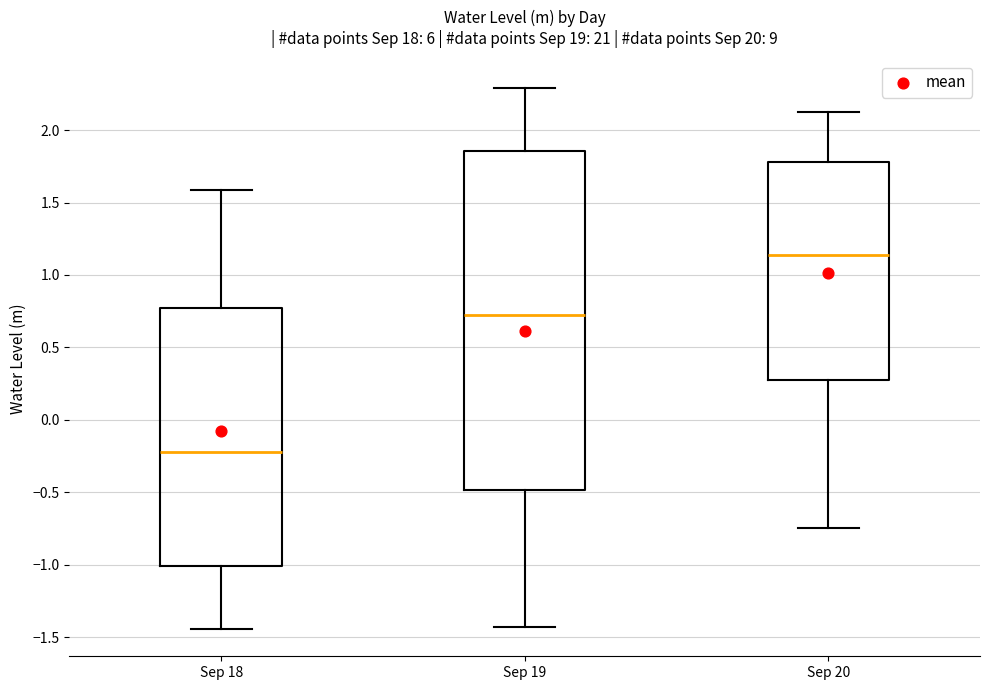

Reading left to right, read every box against the y-axis: the position of its median line, the range the box covers, and the ends of its whiskers. The values are not printed on the chart, so give them approximately, as read against the axis.

Sep 18: median -0.20, box -1.00 to 0.75, whiskers -1.45 to 1.60
Sep 19: median 0.75, box -0.50 to 1.85, whiskers -1.45 to 2.30
Sep 20: median 1.15, box 0.25 to 1.80, whiskers -0.75 to 2.15